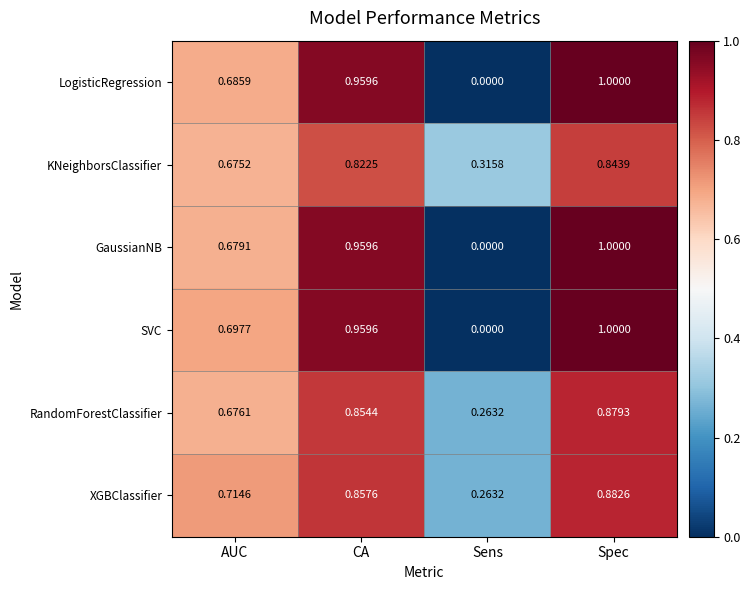

Which series has the largest total across all categories?

XGBClassifier